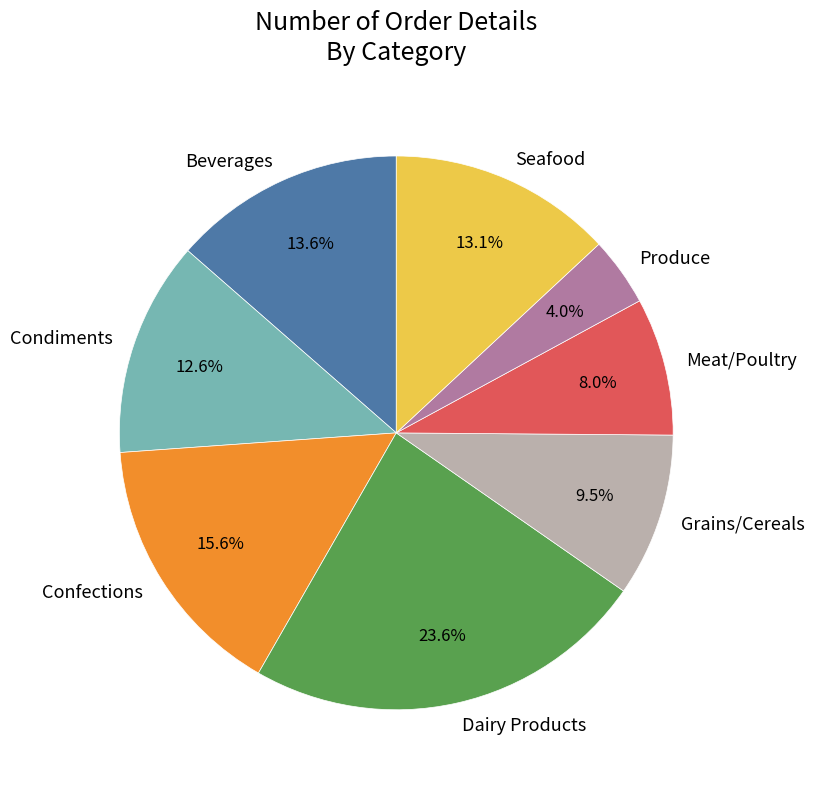

To the nearest percent, what is the difference between the Meat/Poultry and Grains/Cereals slice percentages?

2%